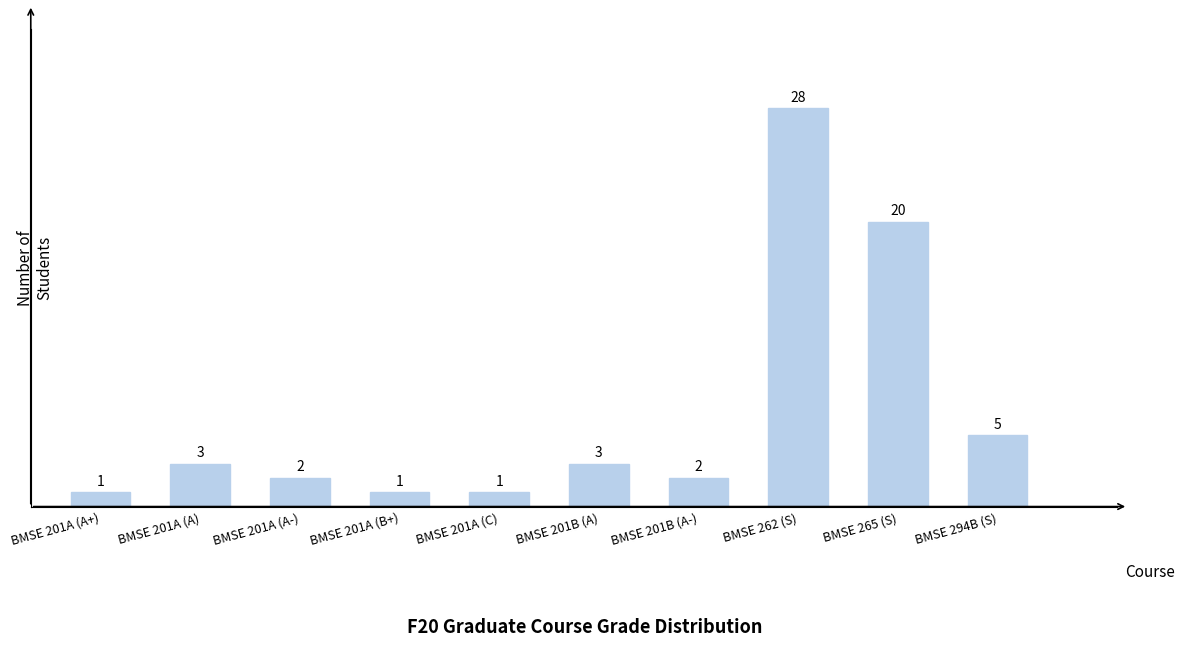

What is the maximum value shown in the chart?

28